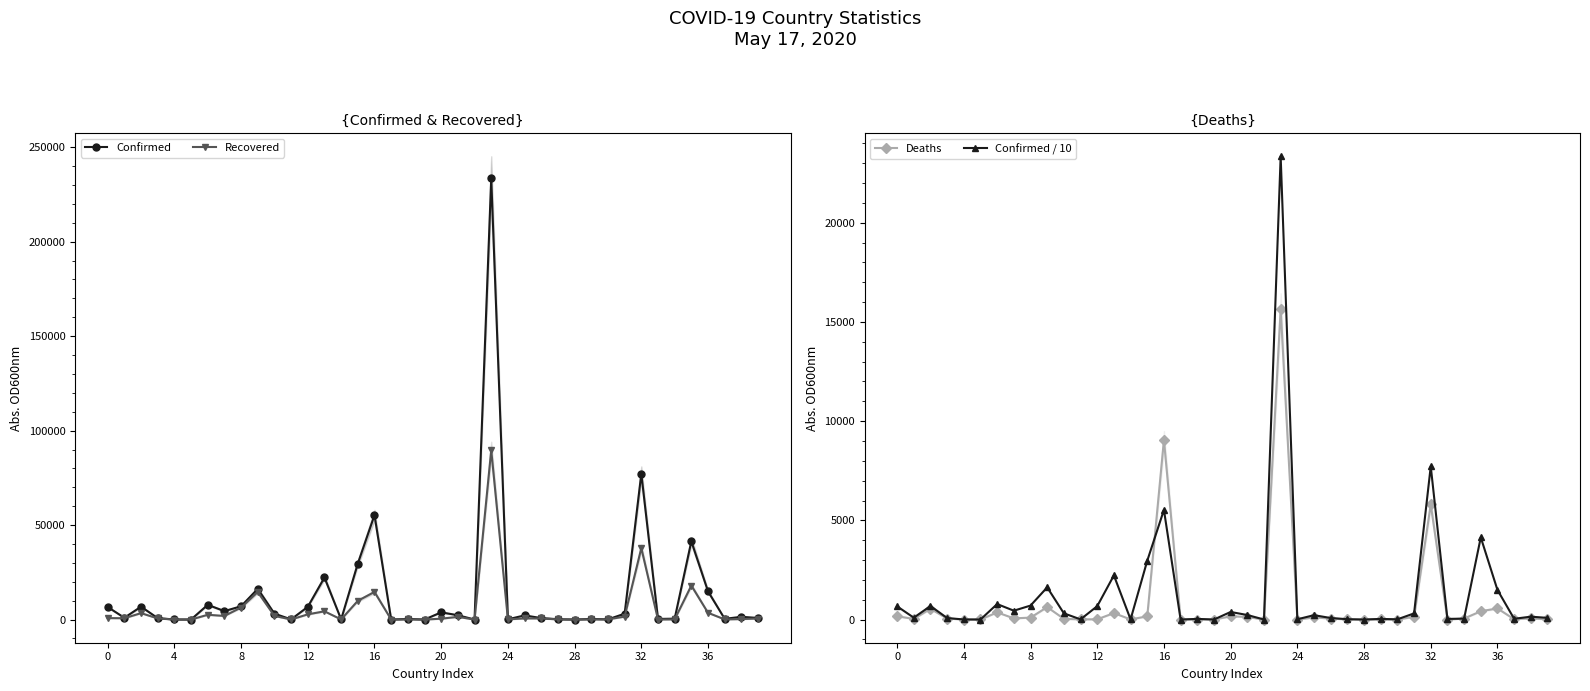

What is the total value across all series at 32?

14214.5